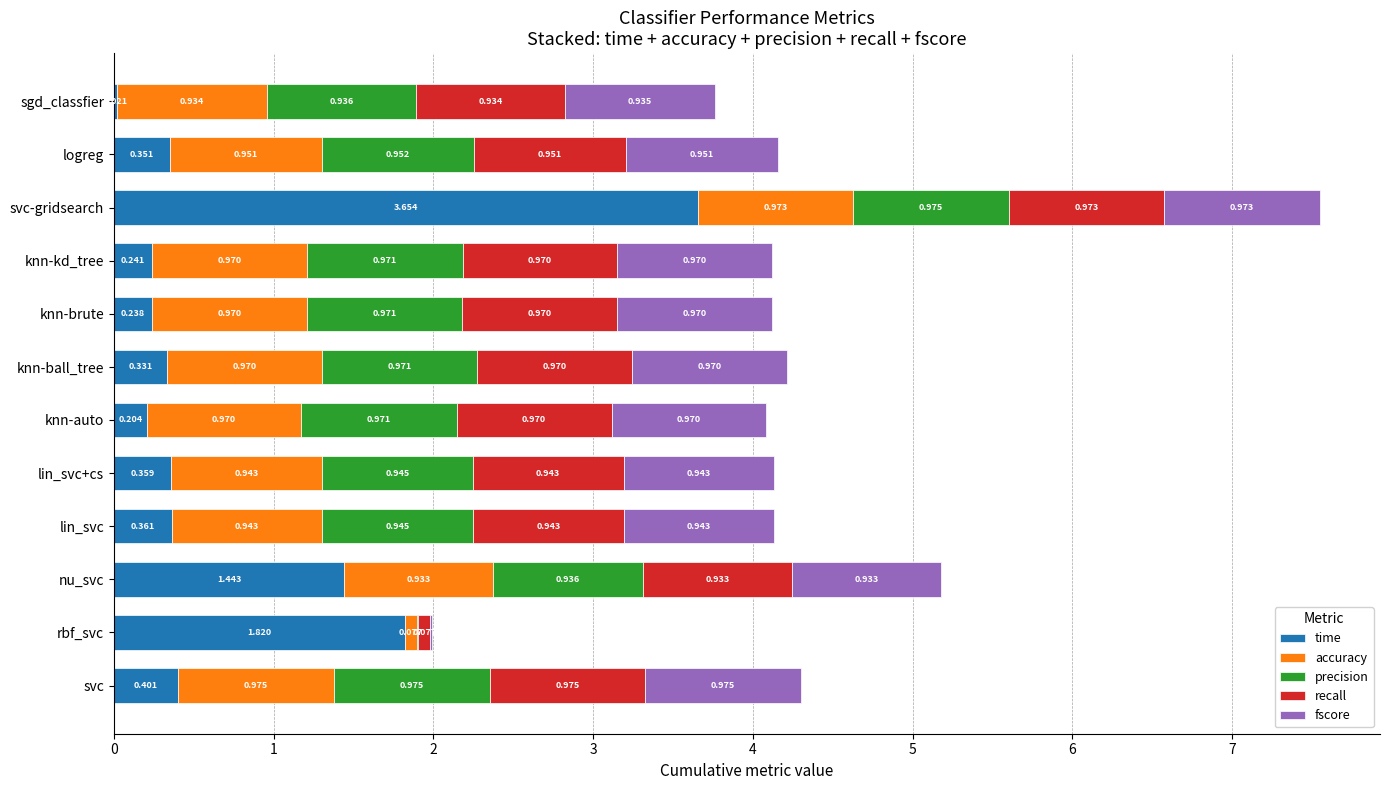

Where is time nearest to the value 1?

nu_svc